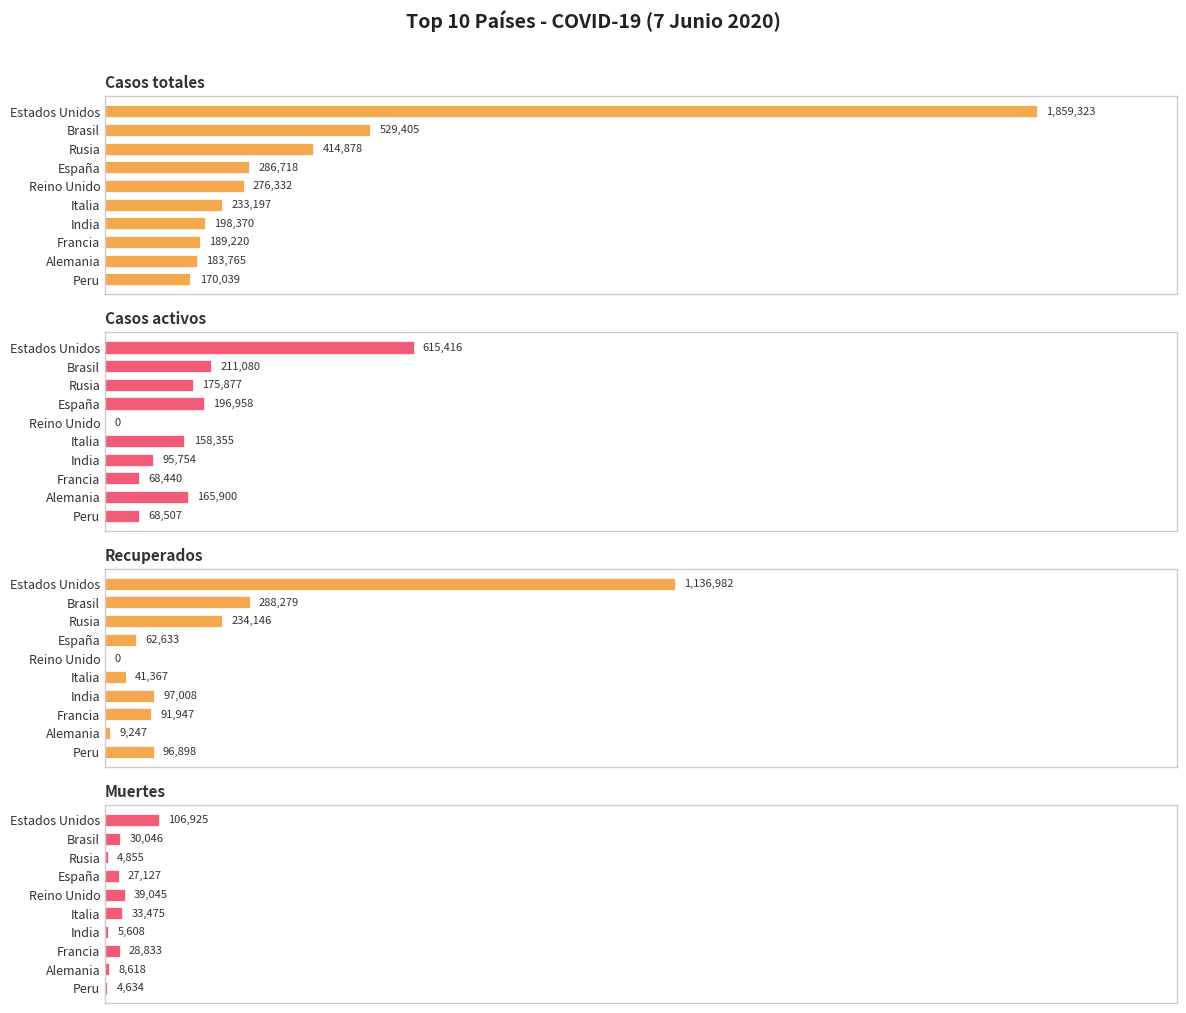

Rank the series at Brasil from lowest to highest value.

Muertes, Casos activos, Recuperados, Casos totales